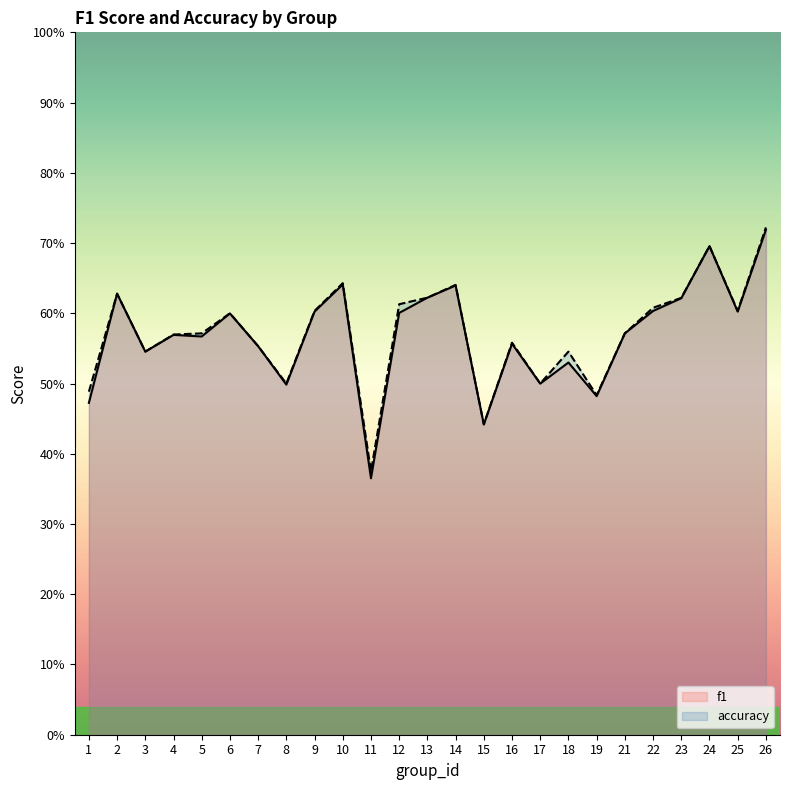

At which label does f1 reach its minimum?

11